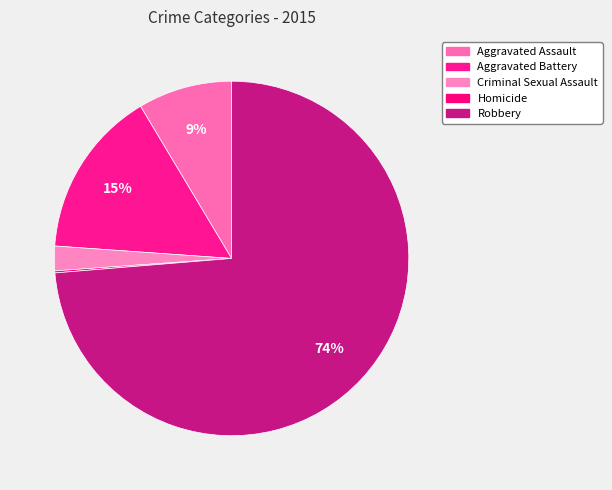

What percentage is the Criminal Sexual Assault slice, to the nearest percent?

2%